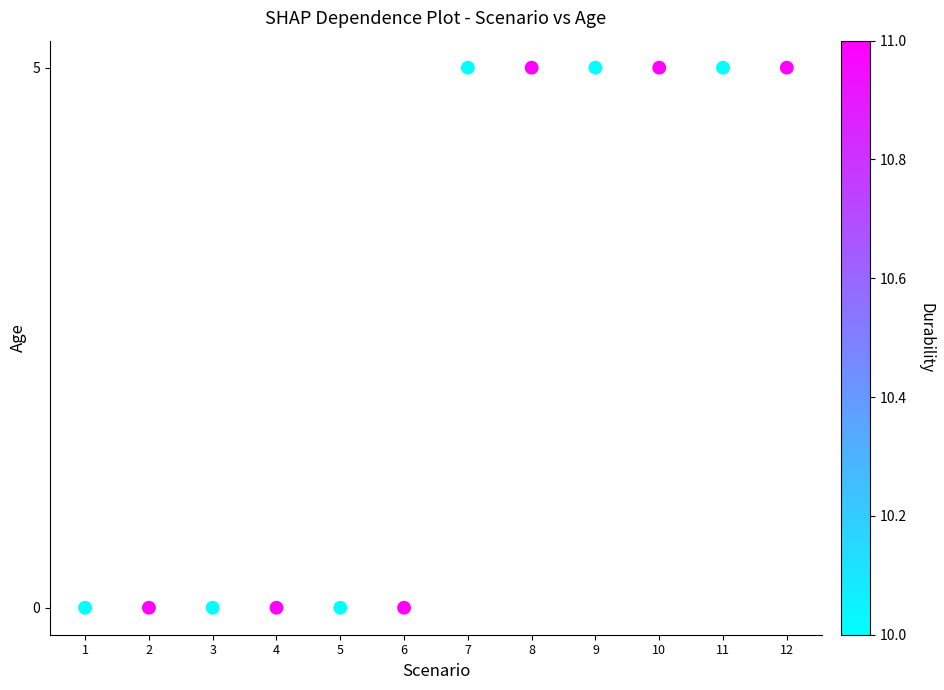

What is the average X value?

6